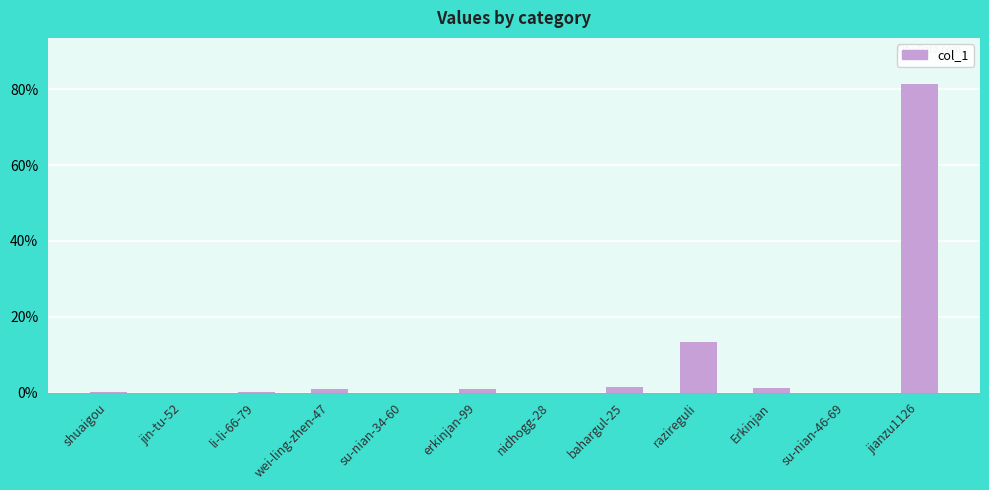

What is the greatest value displayed?

81.4